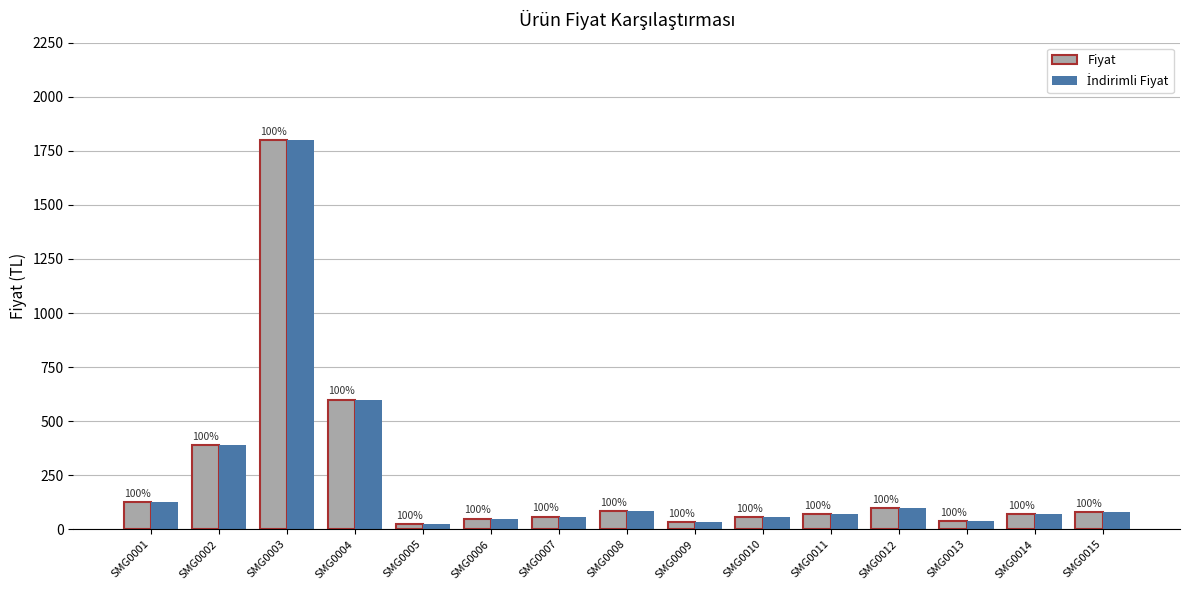

Is it true that Fiyat equals 41 at SMG0005?

False